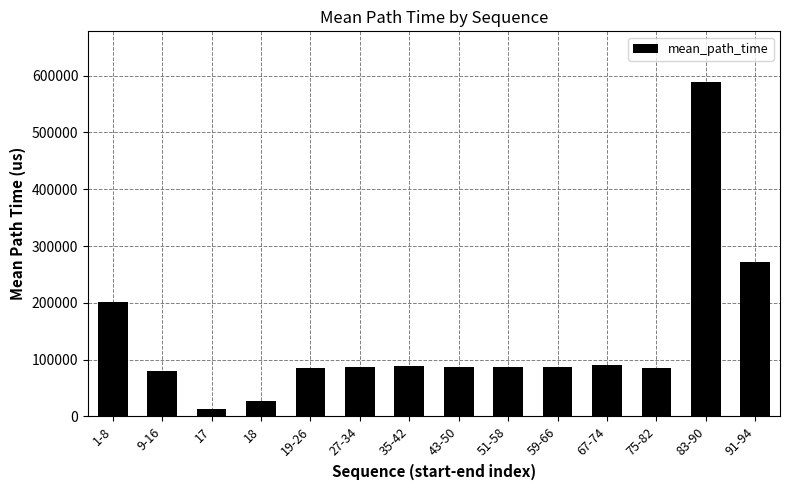

At which category does the chart reach its minimum across all series?

17